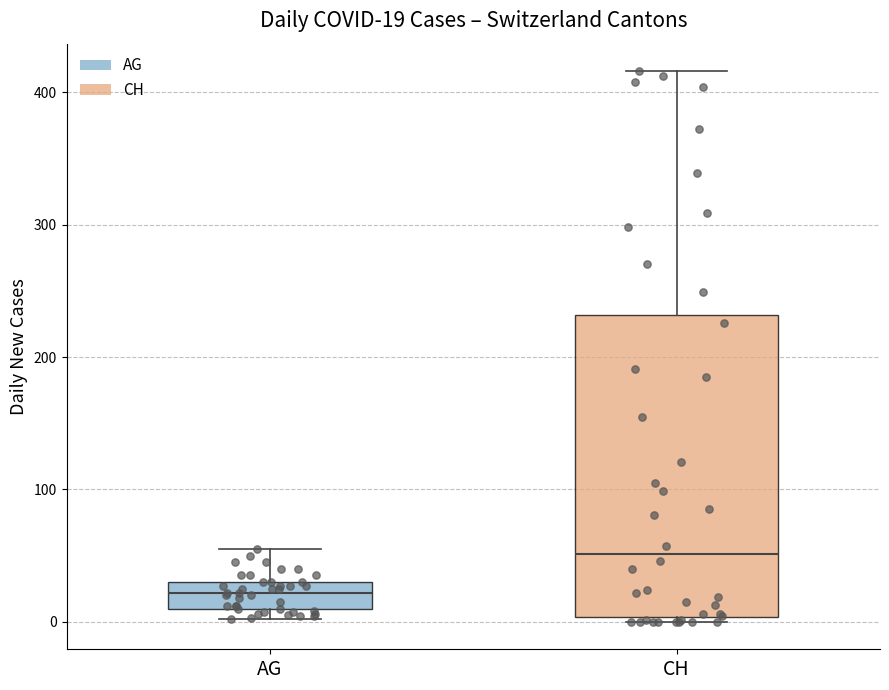

Which box has the lowest median line?

AG